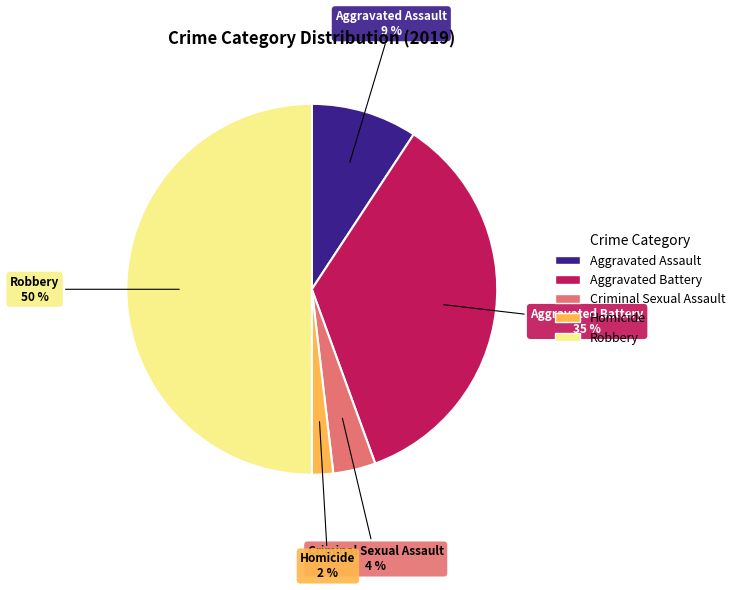

To the nearest percent, what percentage of the pie is Aggravated Battery?

35%